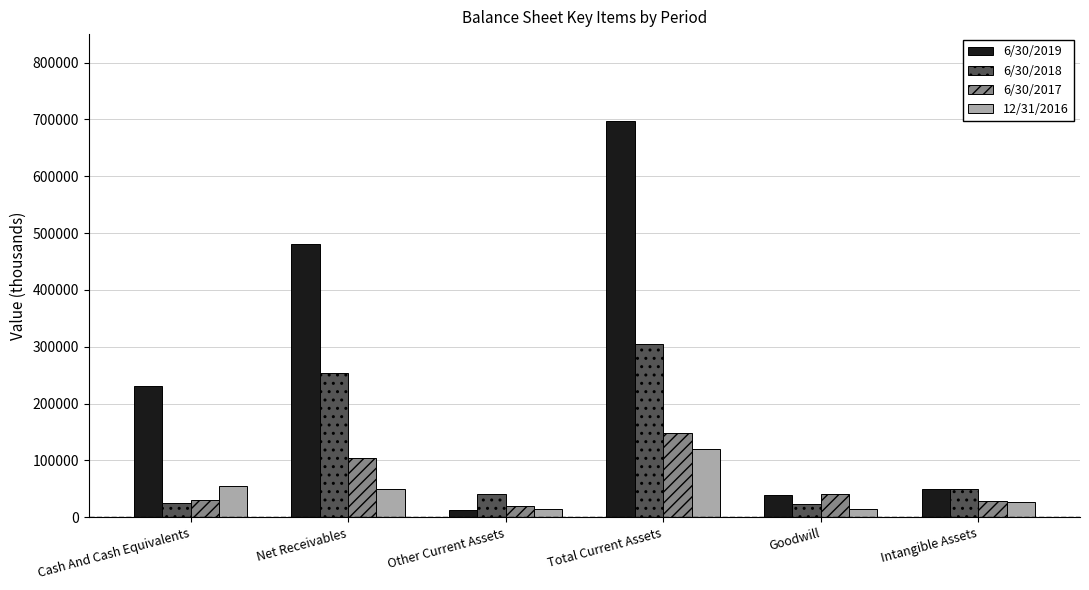

At which label does 6/30/2019 reach its peak?

Total Current Assets